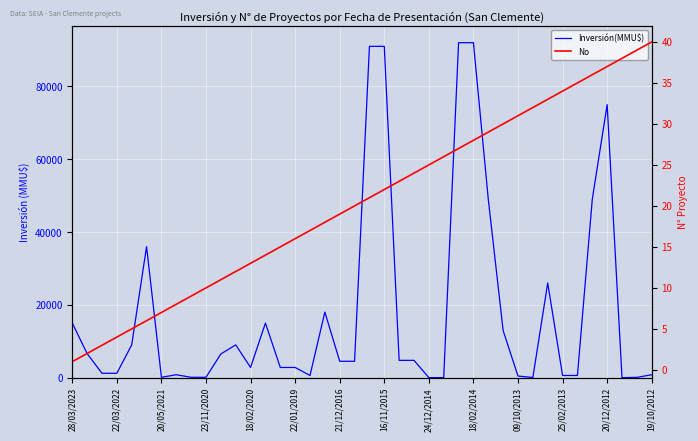

What is the value of the Inversión(MMU$) point at the 26th from the left?

10